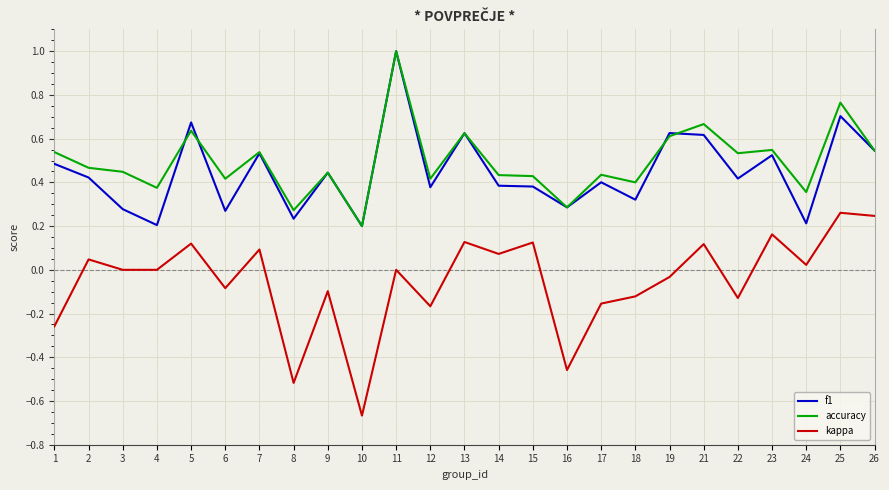

Is this an area chart (filled region under the line)?

No